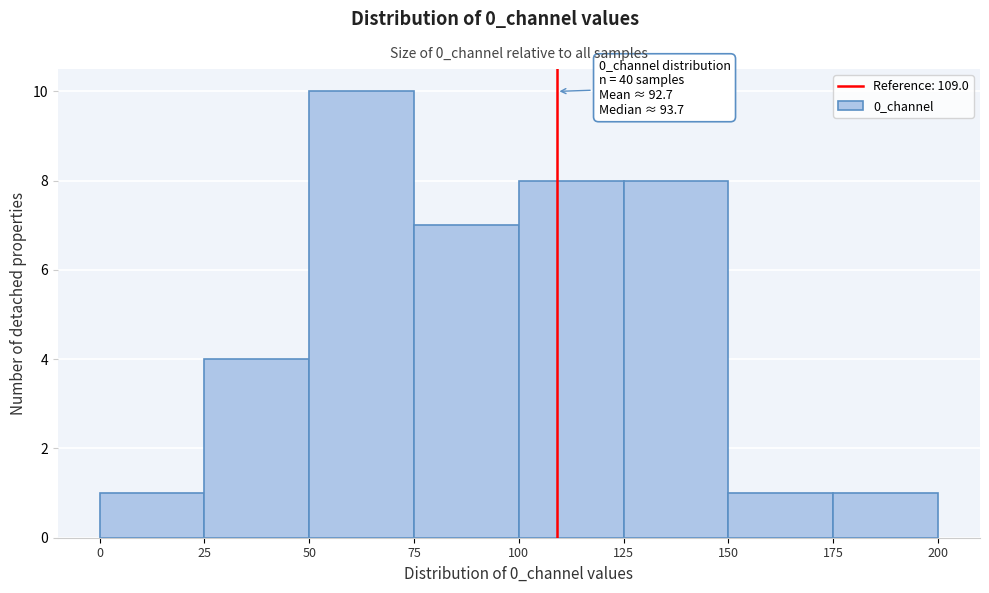

Over which range of the x-axis is the bar tallest?

50 to 75